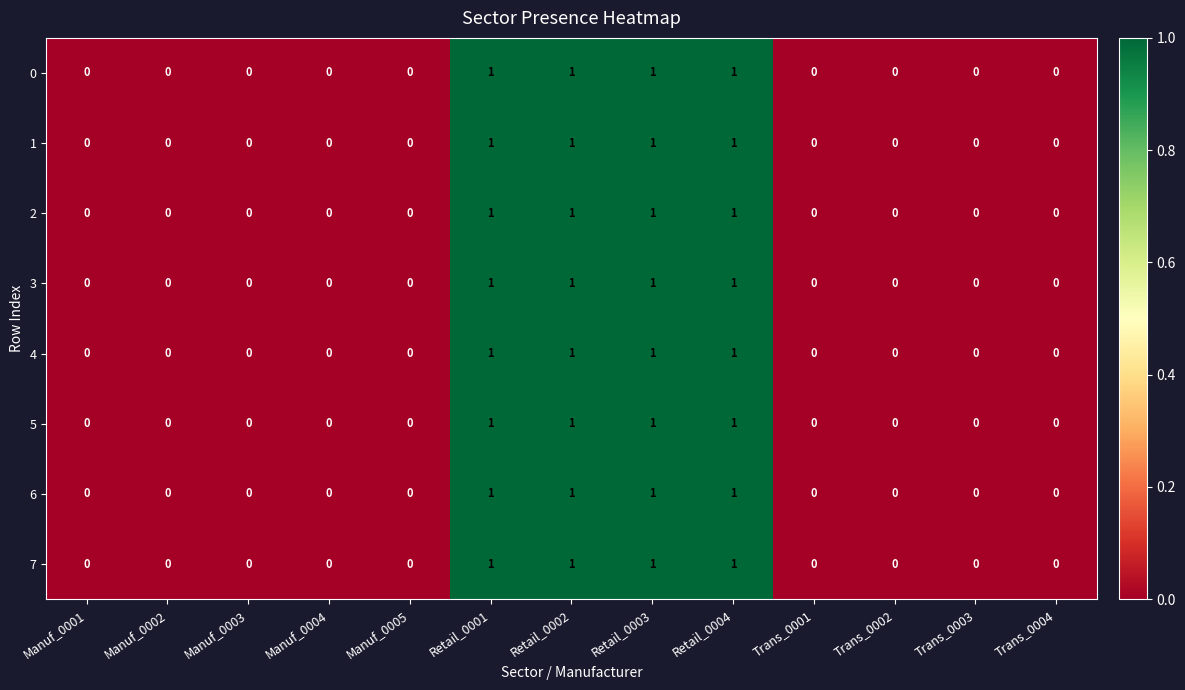

Is the value of 3 at Retail_0003 greater than the value of 1 at Manuf_0004?

Yes